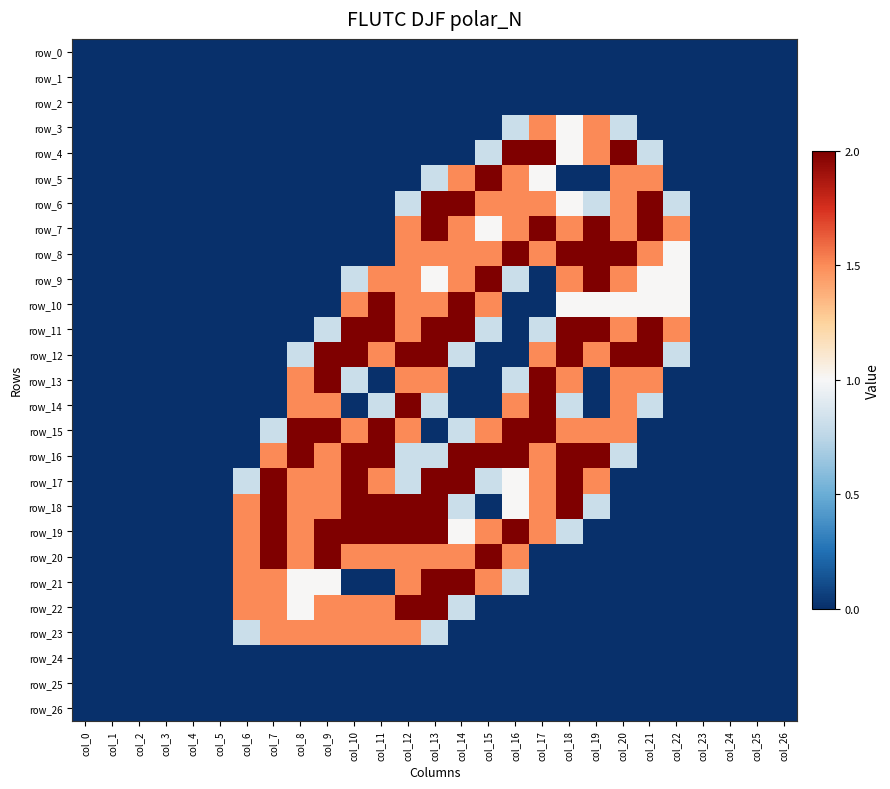

The row_16 series shows 2.0 at col_18. True or false?

True